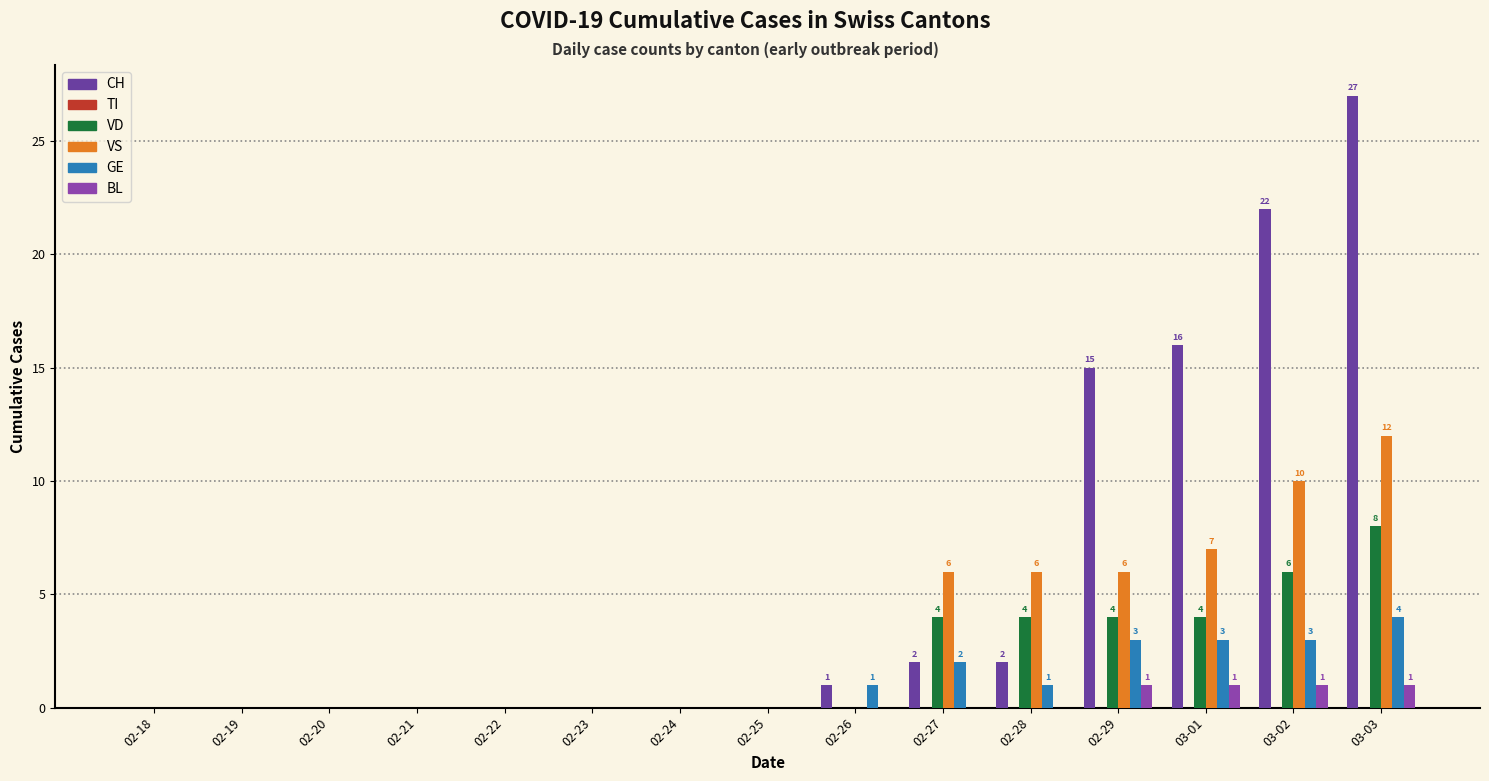

How many groups of bars are there?

15